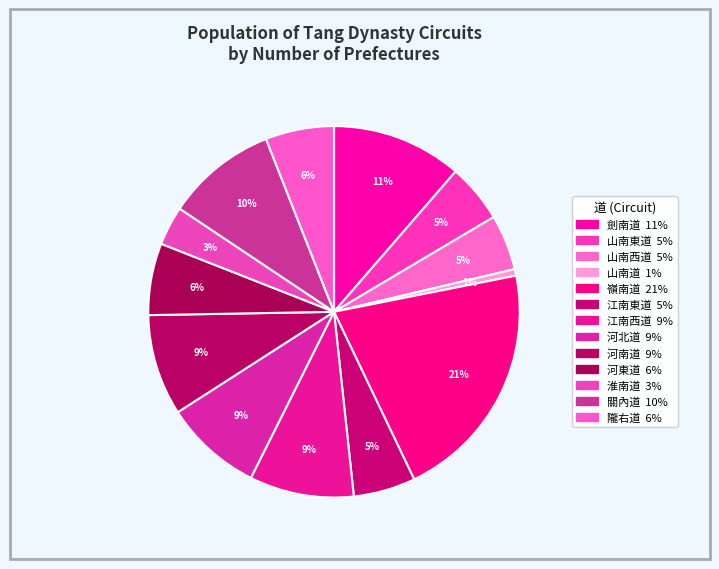

Combined, do 嶺南道 and 江南西道 account for over 50%?

No